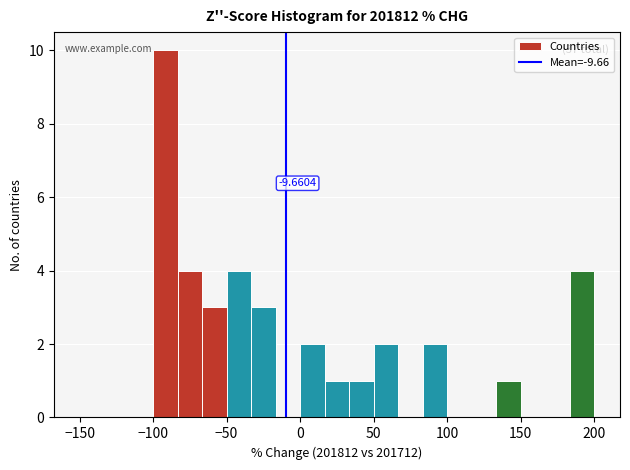

Read against the x-axis, roughly where is the centre of the tallest bar?

-90